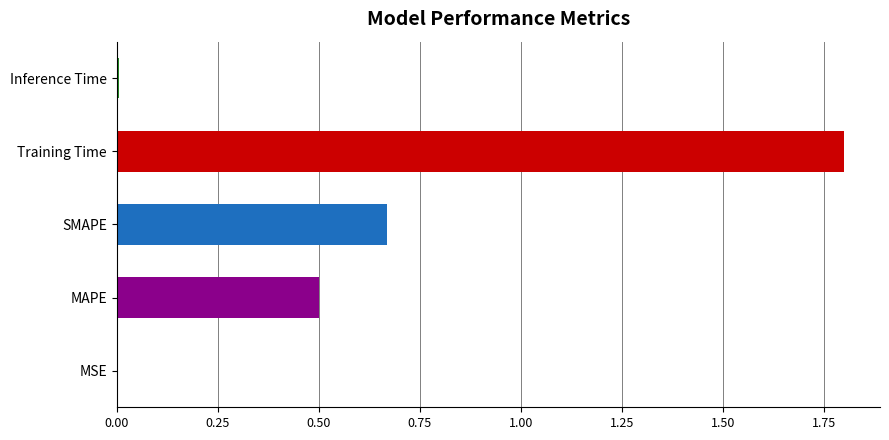

True or false: the data shows 0.0 at Inference Time.

True